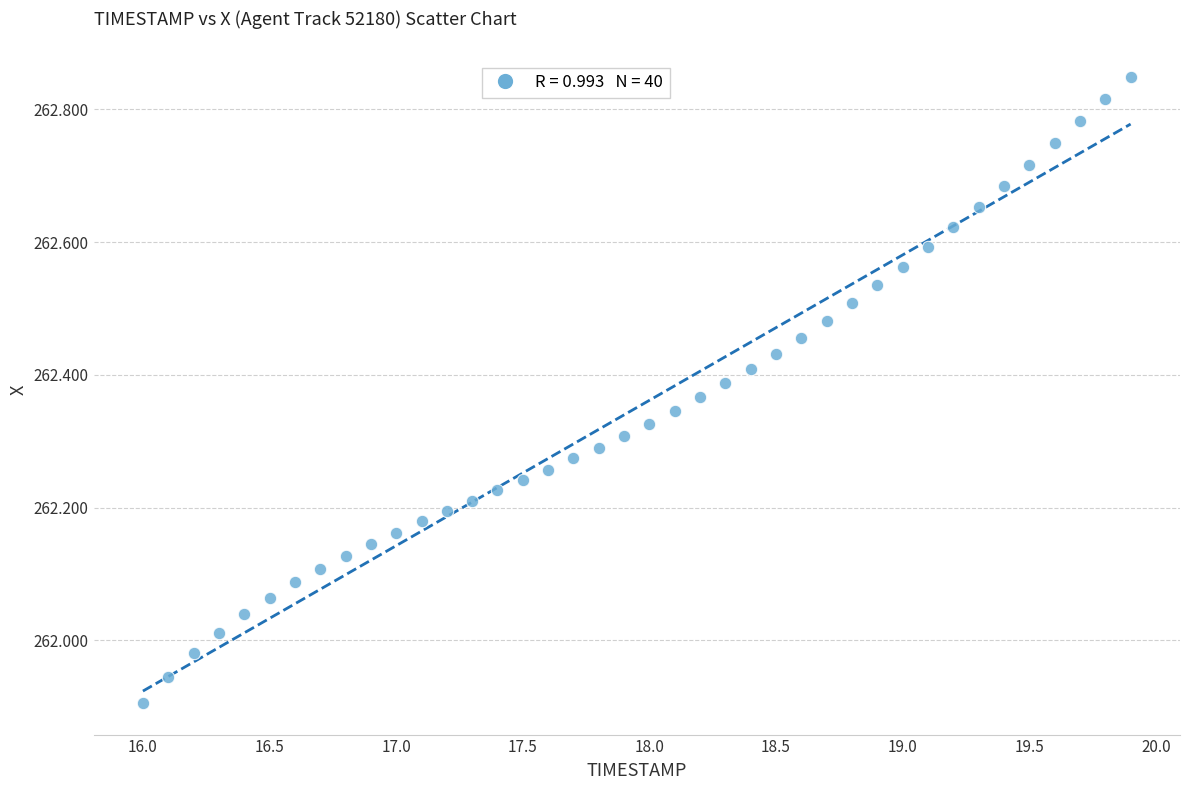

What is the range of Y values (max minus min)?

0.9